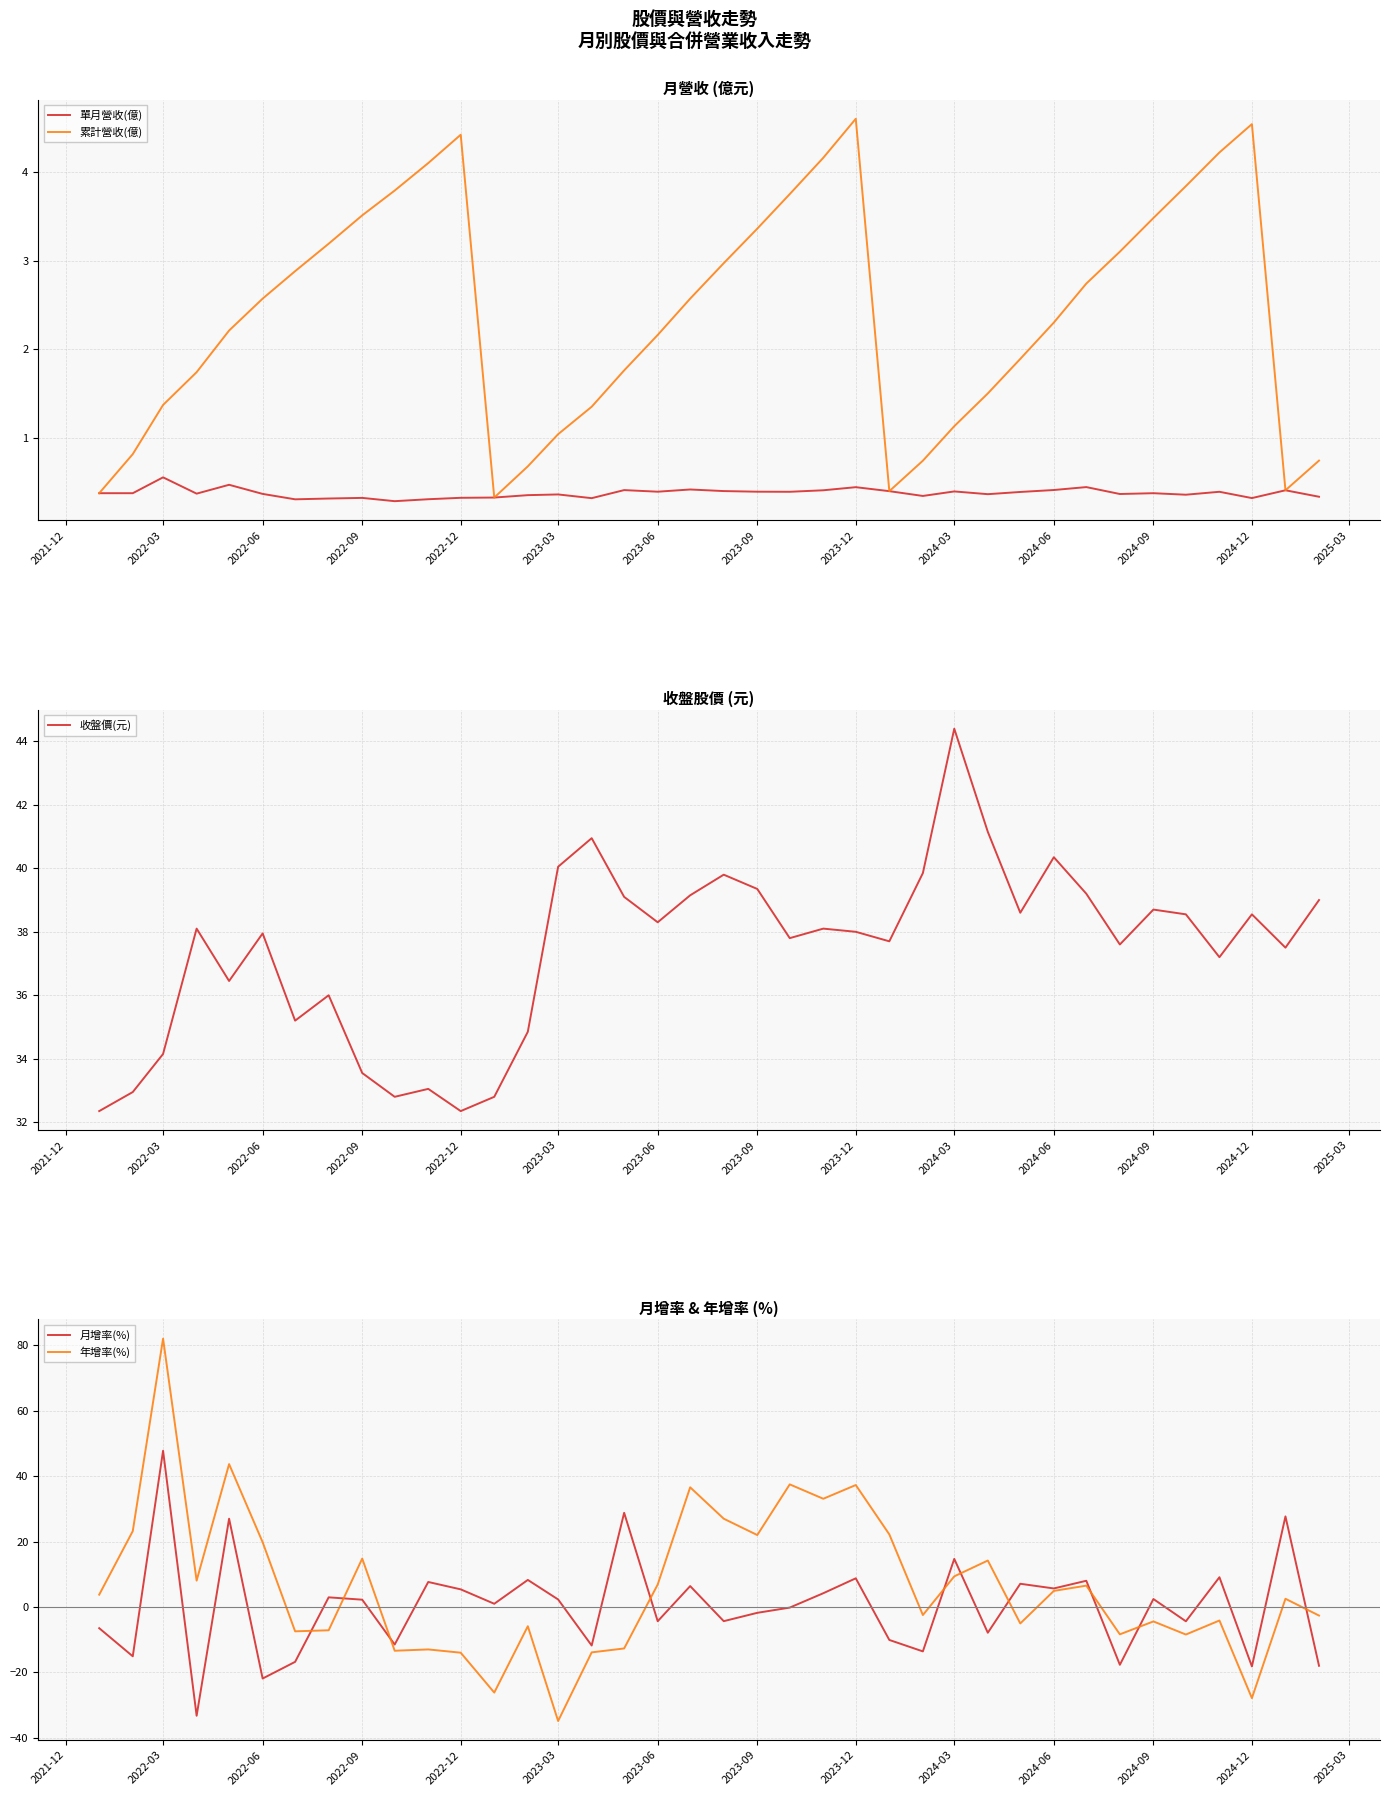

Which category has the highest value in the 收盤價(元) series?

2024-03